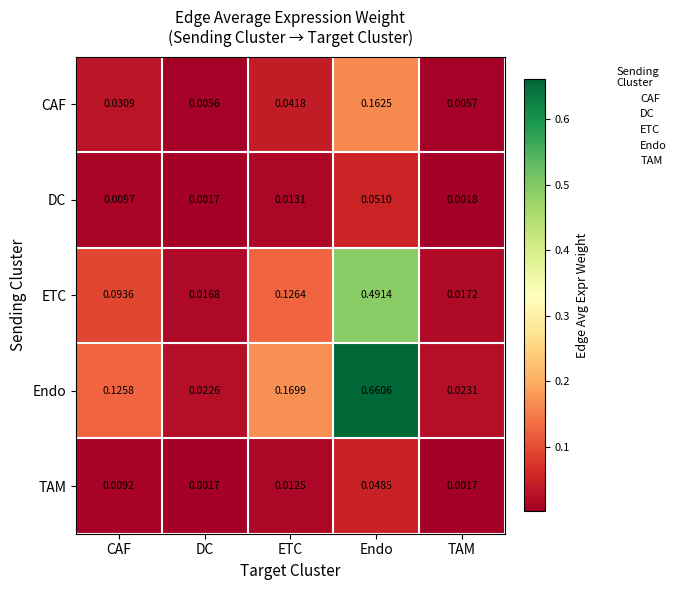

At which label does DC reach its minimum?

DC